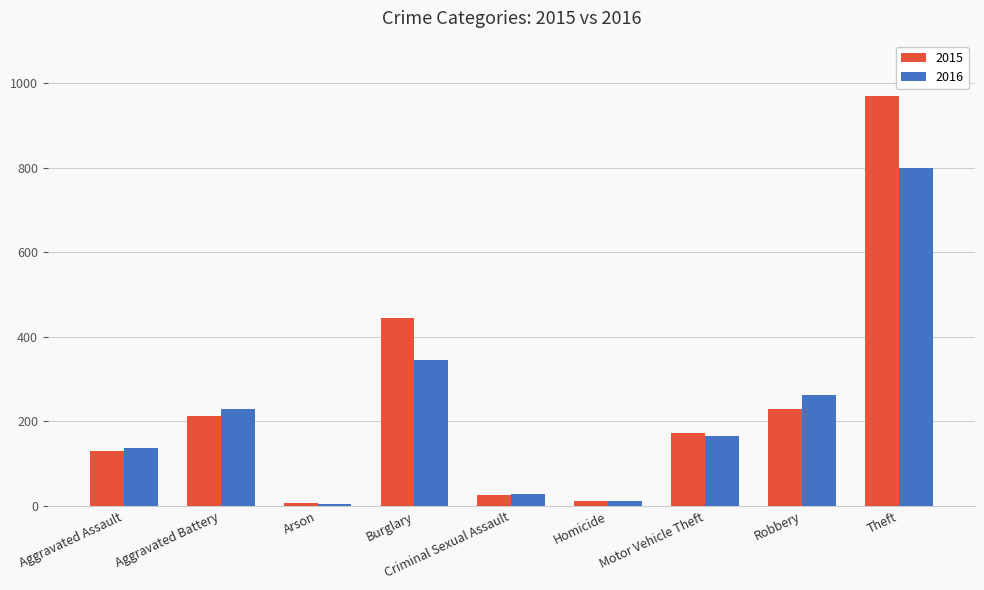

List the series in order of their peak value, highest first.

2015, 2016